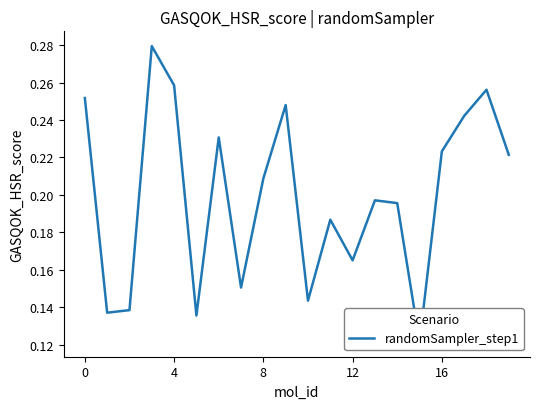

What is the average value?

0.2